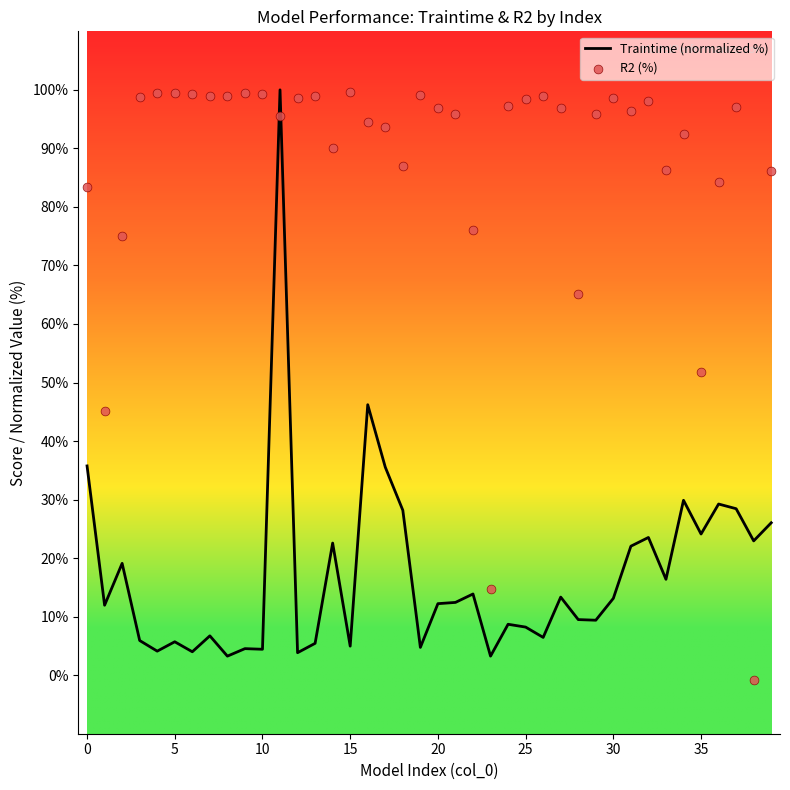

The value of Traintime (normalized %) at 20 is 12.2. True or false?

True